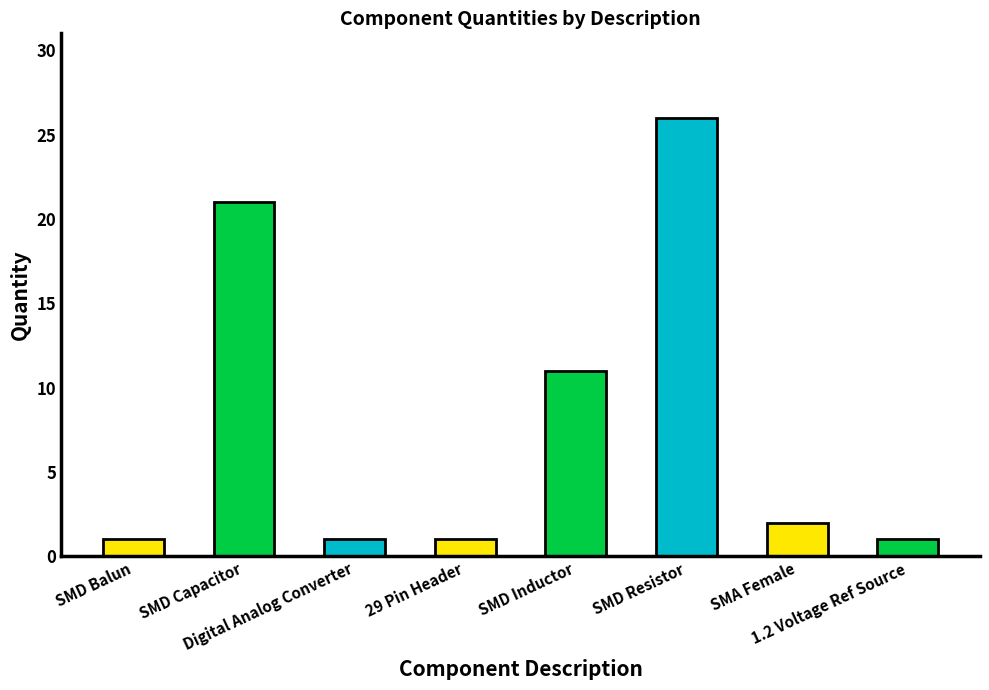

What is the difference between the maximum and second lowest values?

25